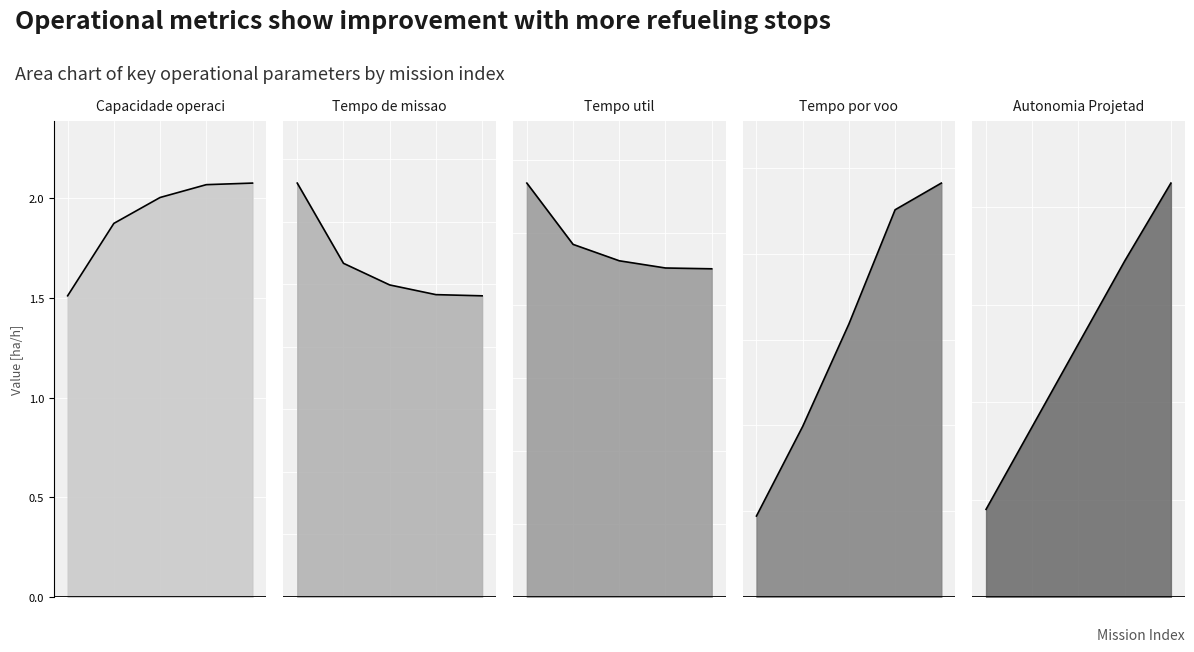

Reading left to right, transcribe all the data shown in this chart.

Capacidade operacional [ha/h]: 0=1.5	1=1.9	2=2.0	3=2.1	4=2.1
Tempo de missao [h]: 0=66.2	1=53.4	2=49.9	3=48.4	4=48.2
Tempo util [h]: 0=56.8	1=48.4	2=46.1	3=45.1	4=45.0
Tempo por voo [min]: 0=9.4	1=19.9	2=31.8	3=45.1	4=48.2
Autonomia Projetada [h]: 0=0.2	1=0.3	2=0.5	3=0.7	4=0.8